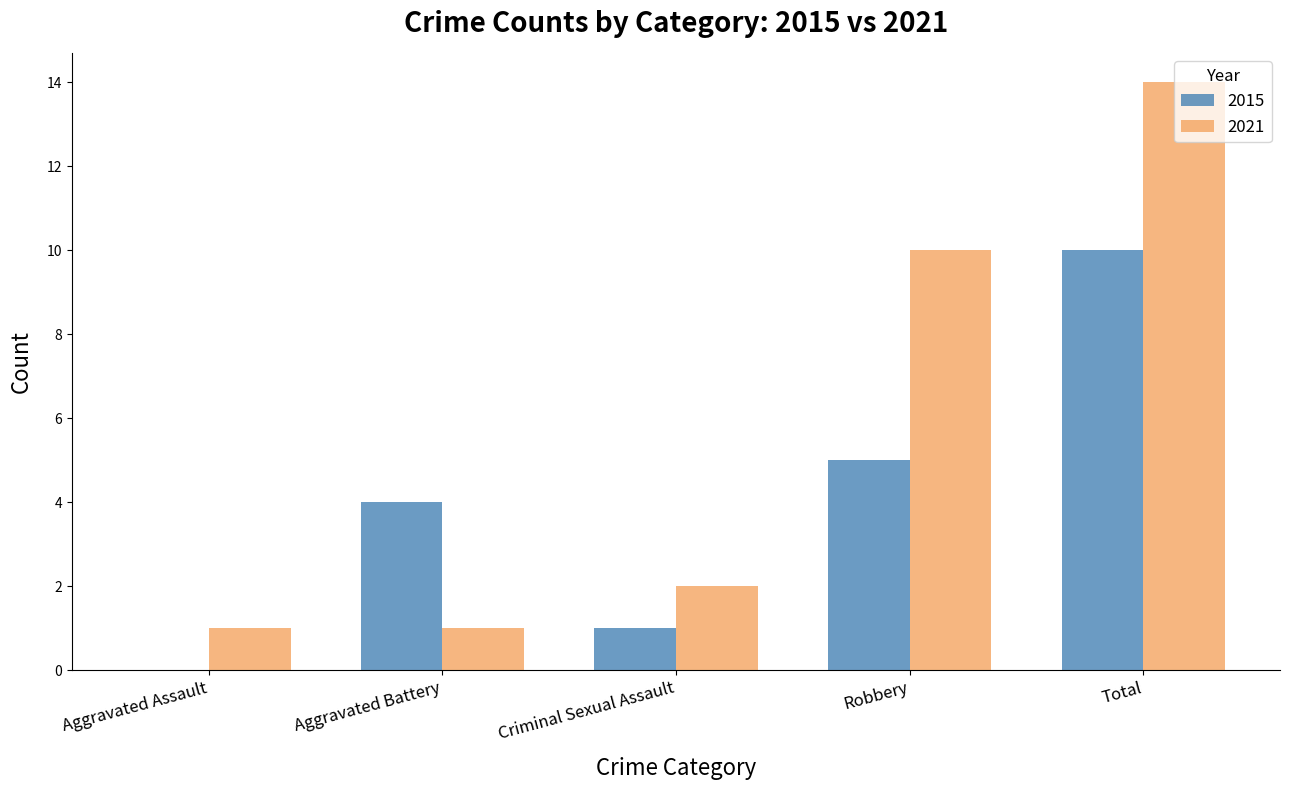

The value of 2015 at Criminal Sexual Assault is 1. True or false?

True